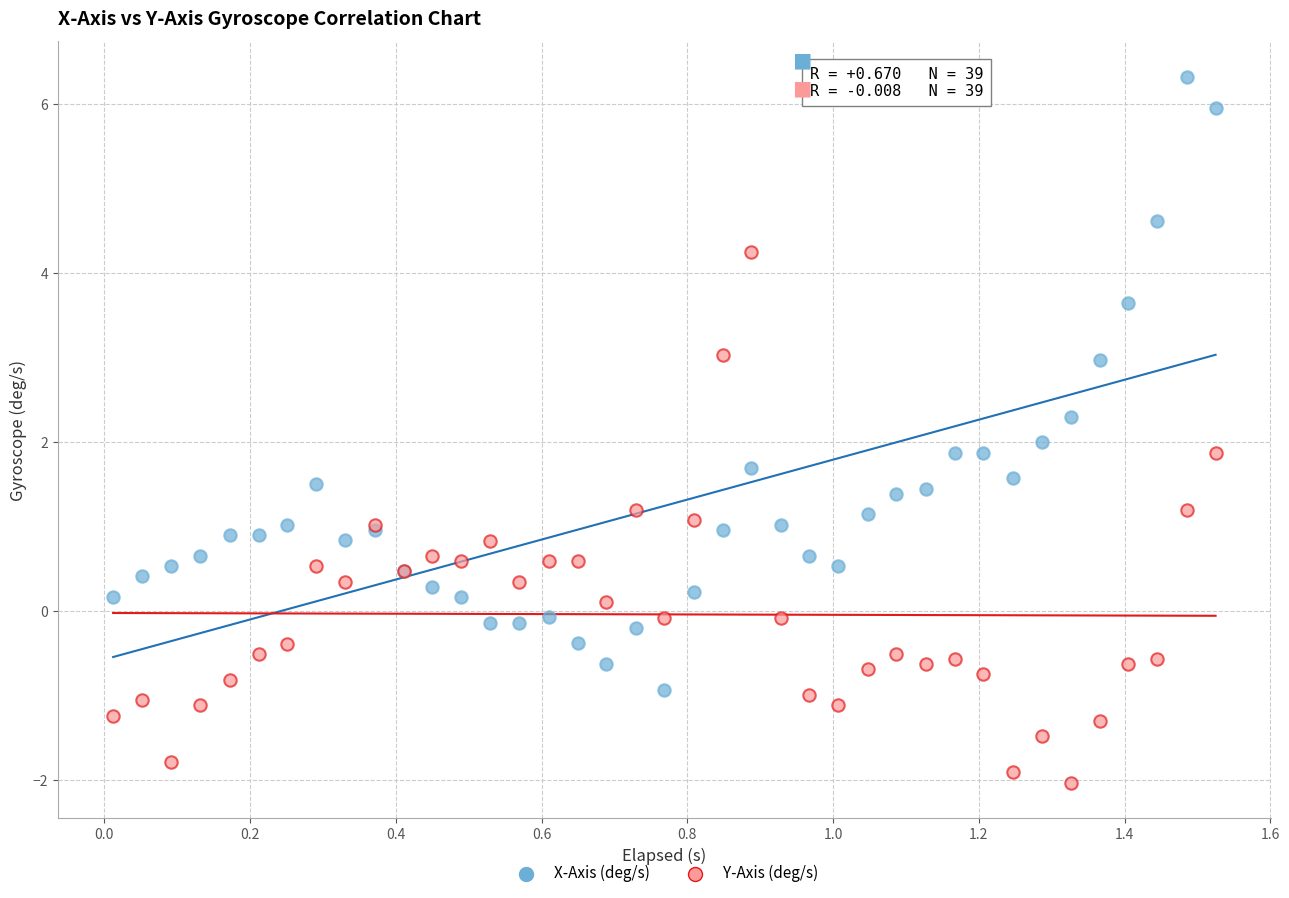

Which series reaches the minimum Y coordinate?

Y-Axis (deg/s)